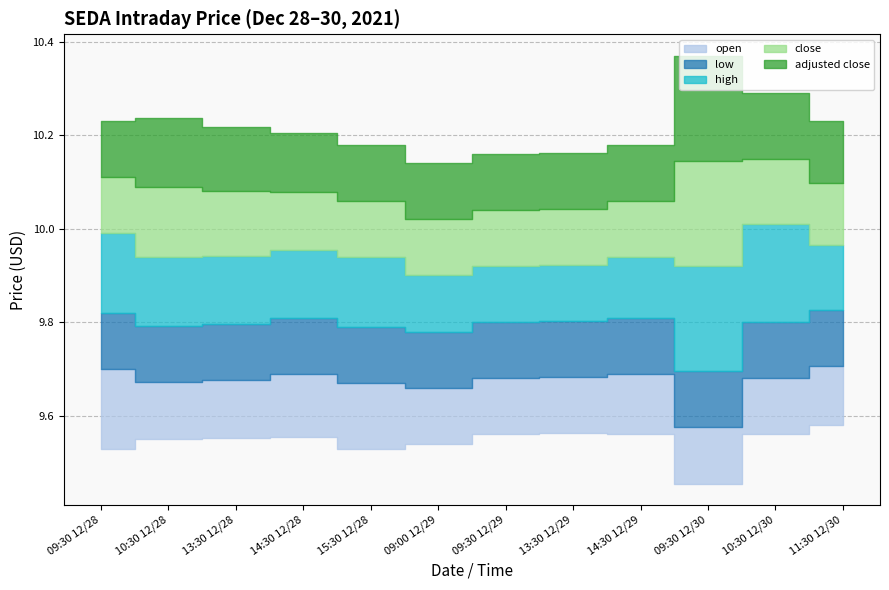

True or false: adjusted close has more than 0 interior local peaks.

True